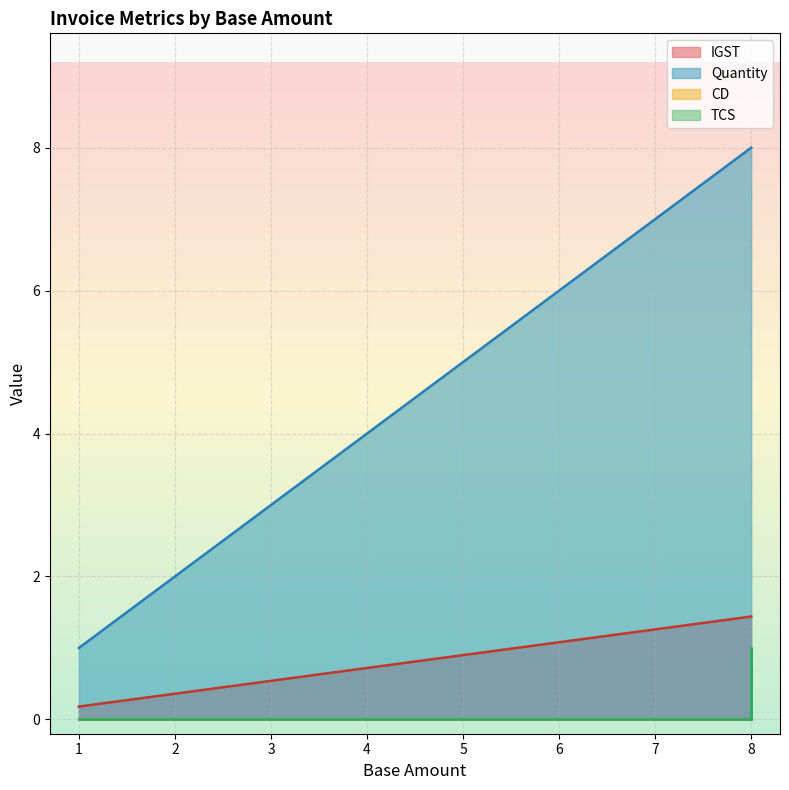

True or false: IGST has a value of 0.1 at TESTINV34048.

False